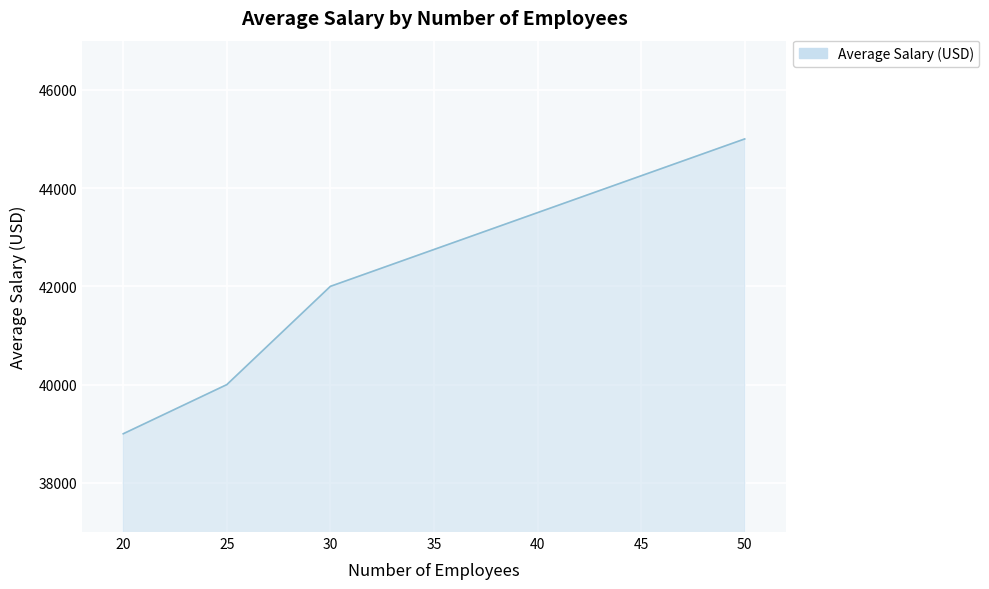

Approximately how many times larger is the value at 20 compared to 25?

1.0